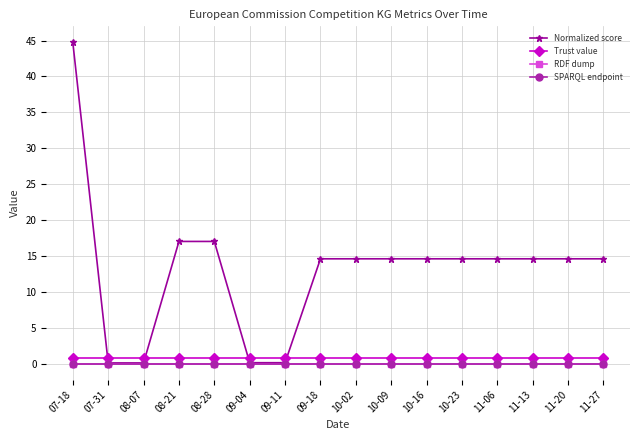

True or false: SPARQL endpoint and Trust value cross at least once.

False